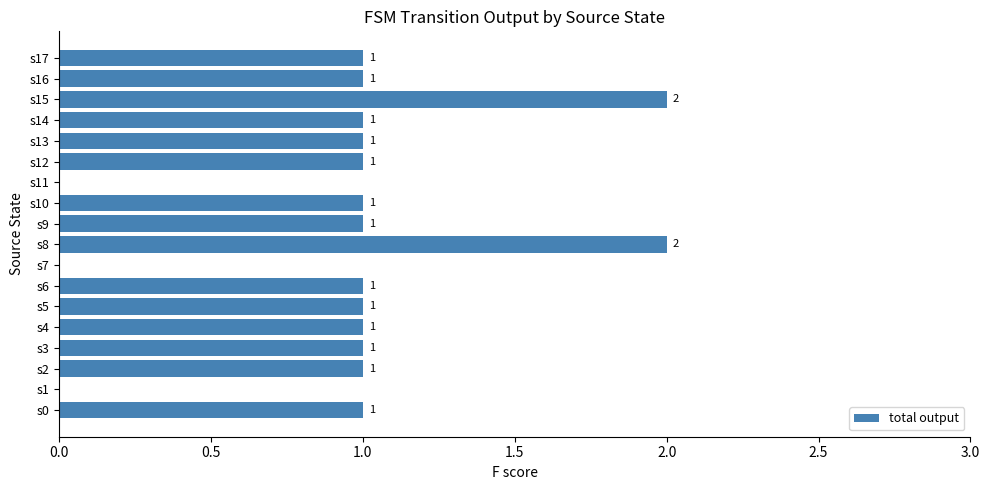

What is the sum of all values?

17